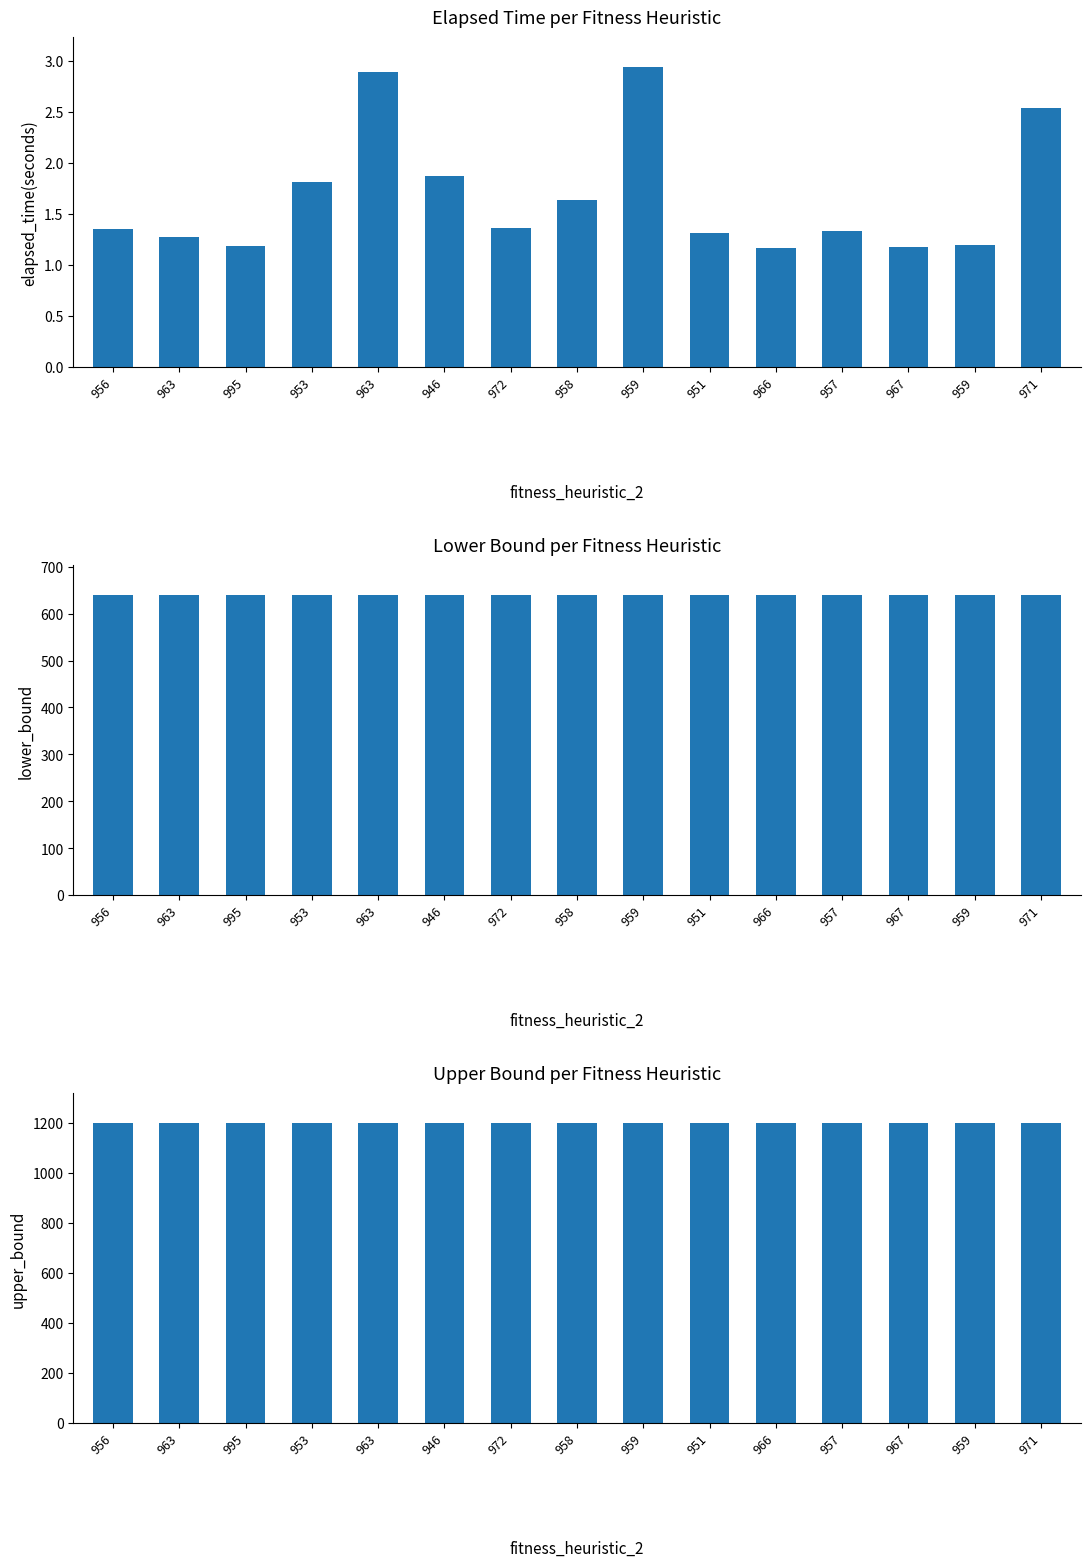

List the series in order of their peak value, lowest first.

elapsed_time(seconds), lower_bound, upper_bound